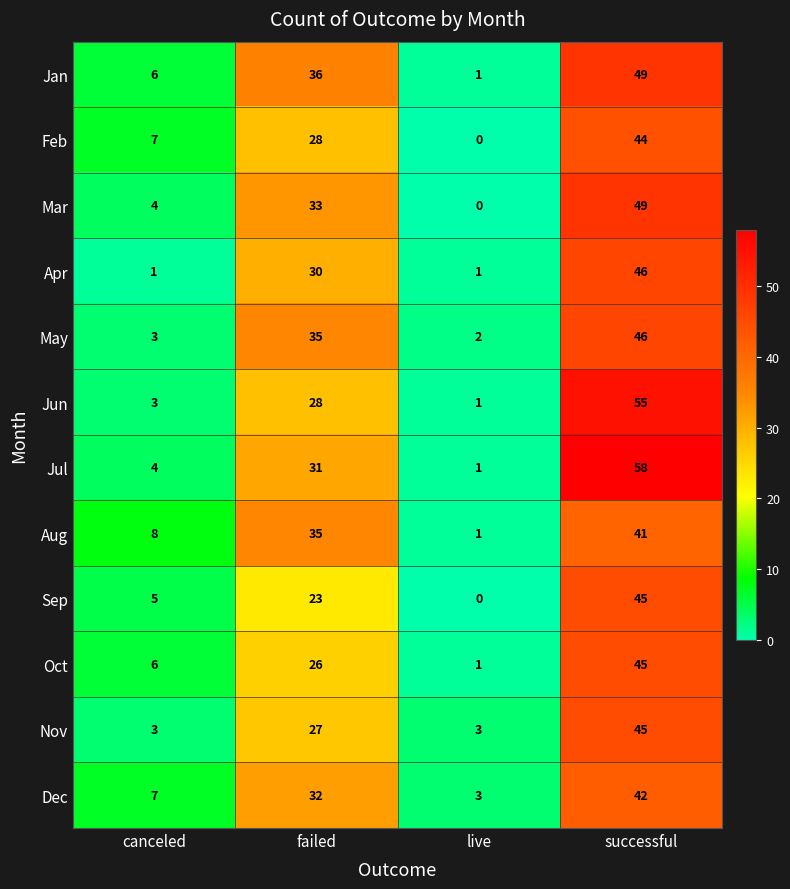

Which series has the largest total across all categories?

Jul